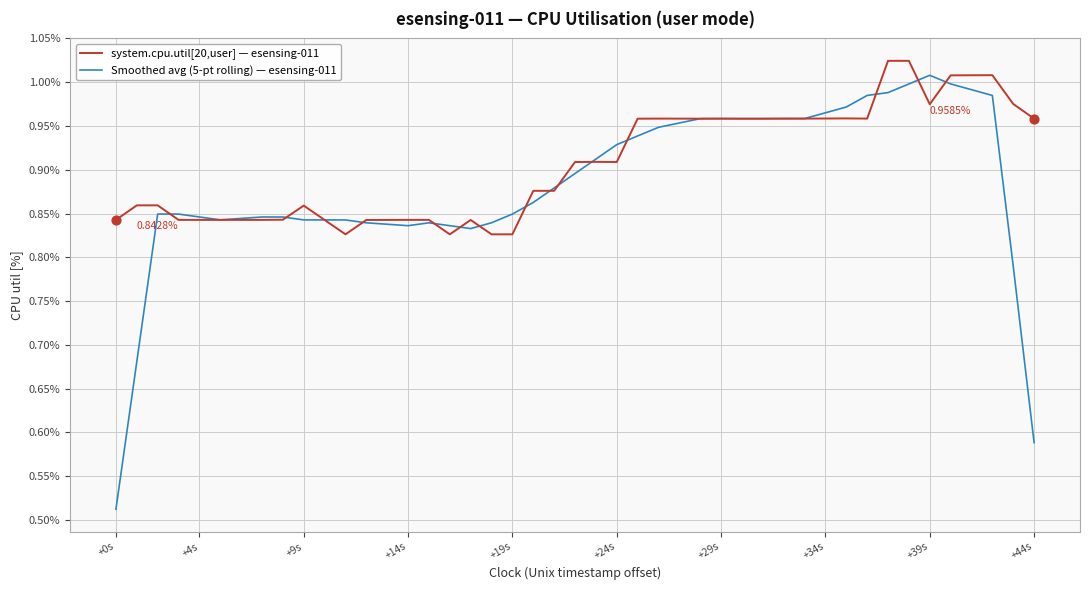

Which series has the widest spread of values?

Smoothed avg (5-pt rolling) — esensing-011